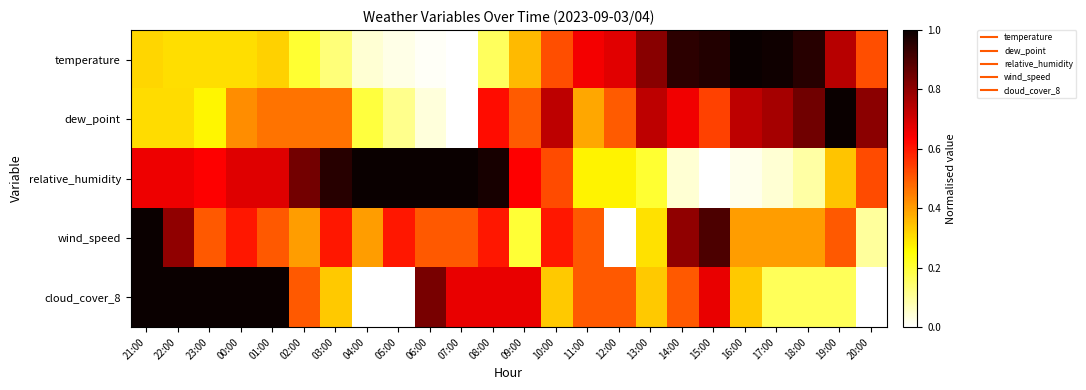

Which series has the largest total across all categories?

relative_humidity